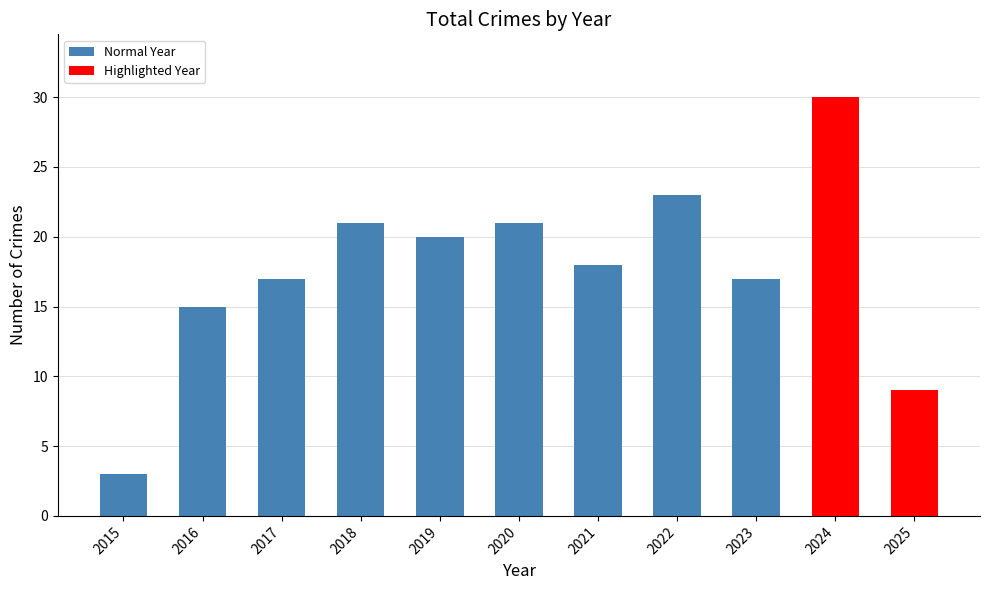

Is it true that the value at 2025 is 9?

True